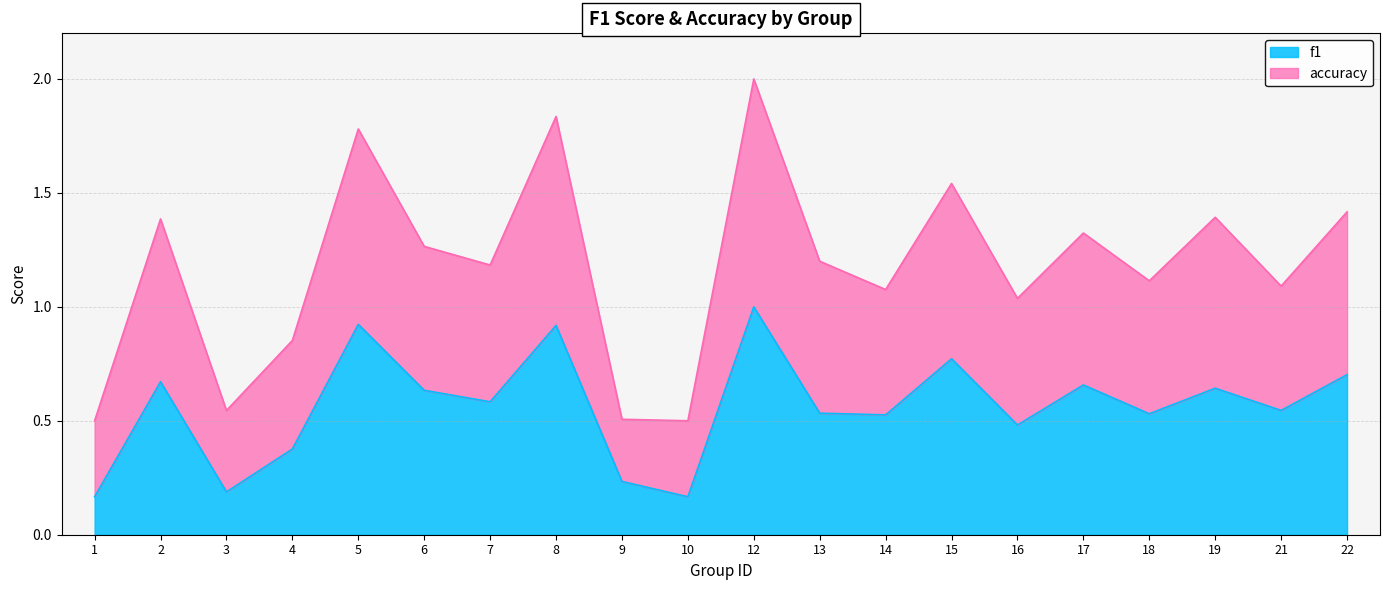

The f1 series shows 0.2 at 3. True or false?

True